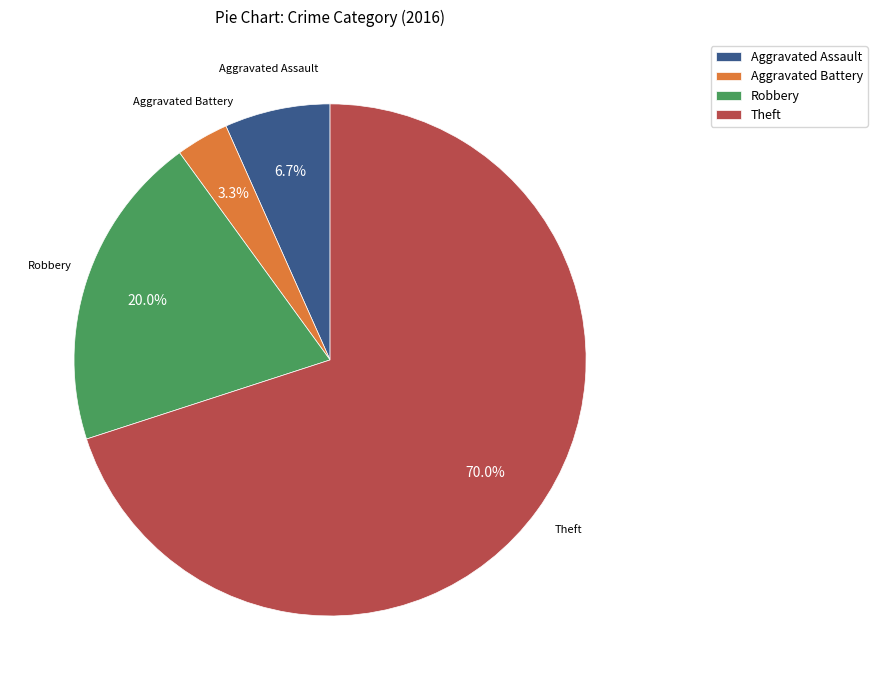

Which slice represents more than half of the pie?

Theft